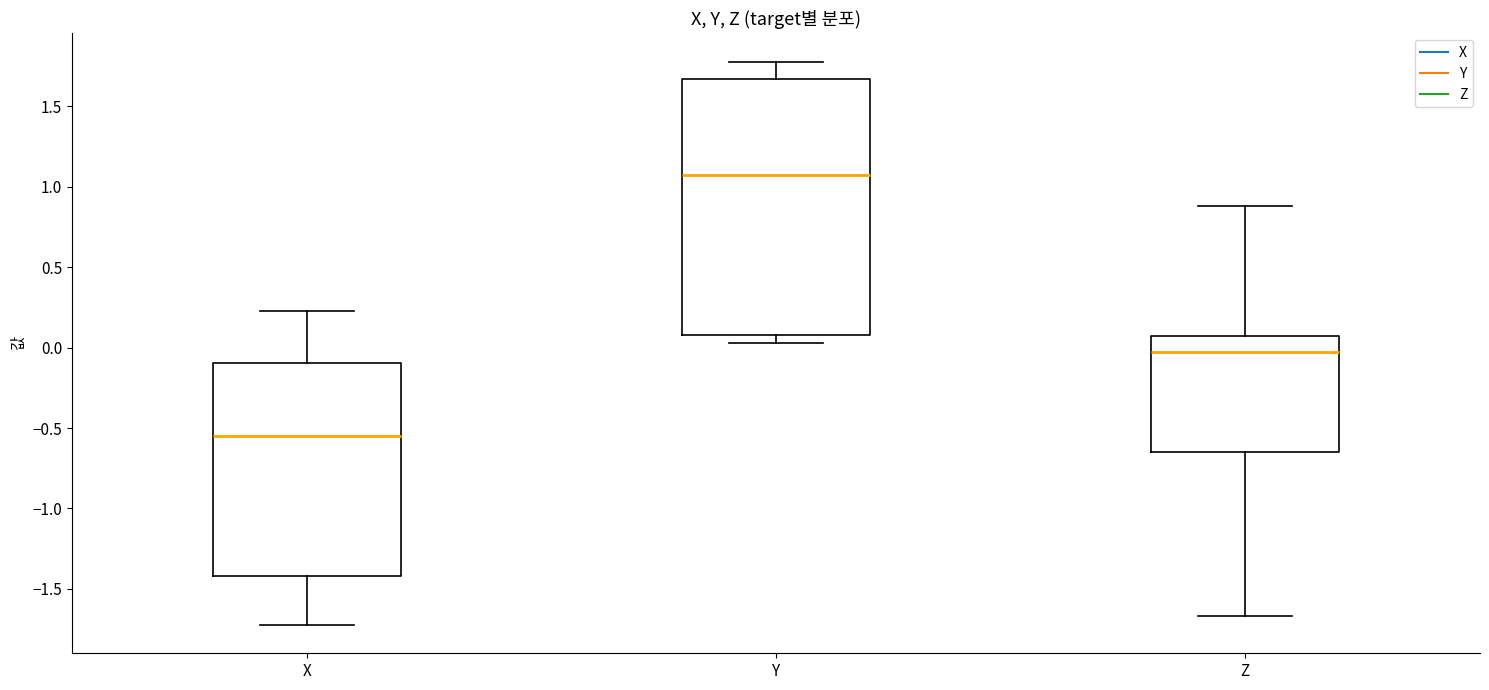

Comparing the boxes themselves (not the whiskers), which one is the tallest?

Y